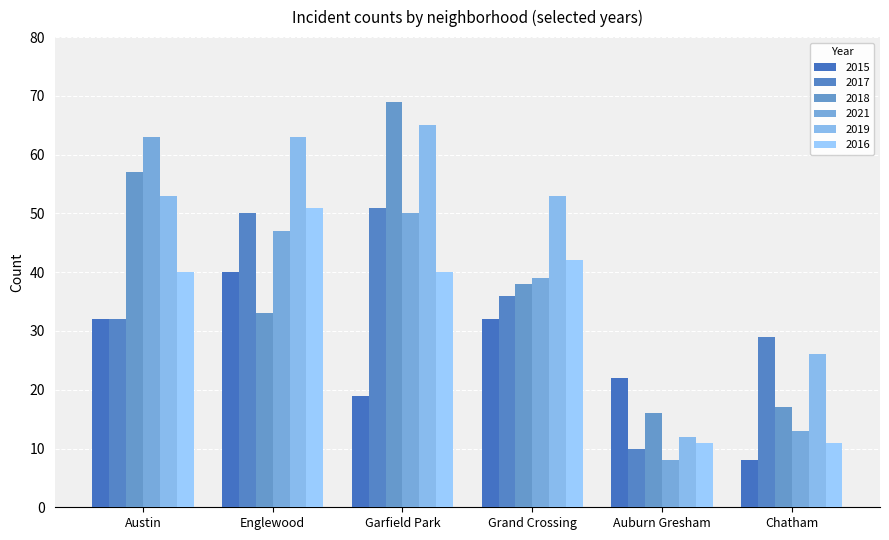

True or false: 2015 has a value of 8 at Chatham.

True